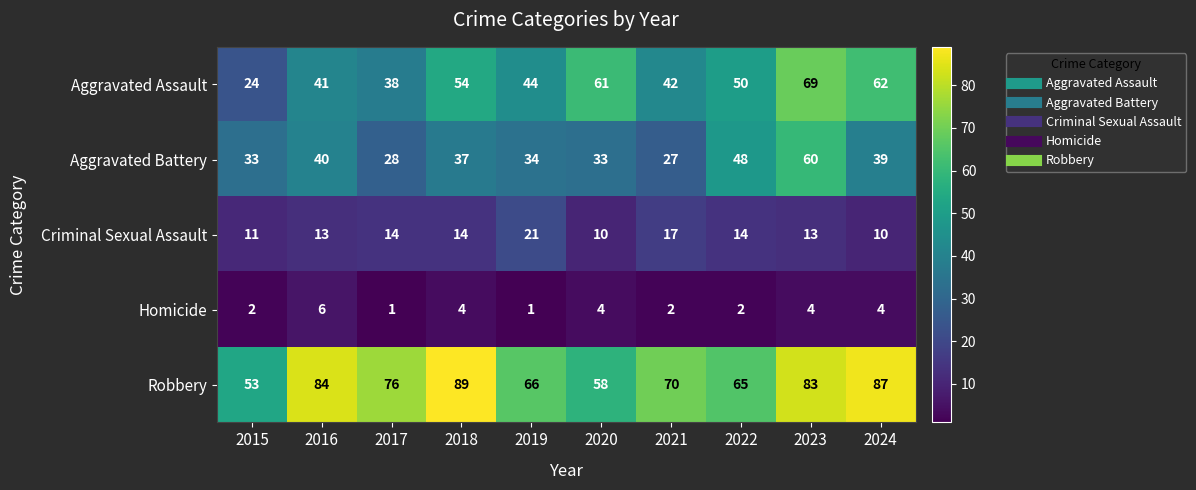

List the series in order of their overall mean, highest first.

Robbery, Aggravated Assault, Aggravated Battery, Criminal Sexual Assault, Homicide